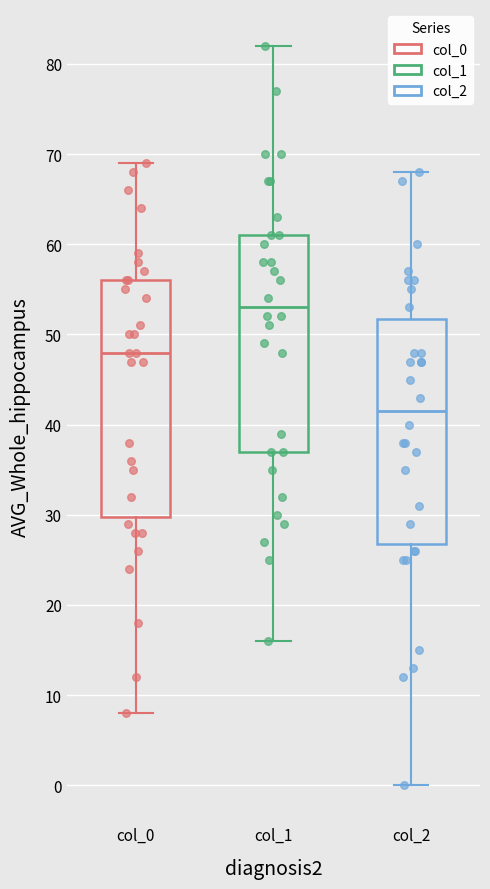

Comparing the boxes themselves (not the whiskers), which one is the tallest?

col_0